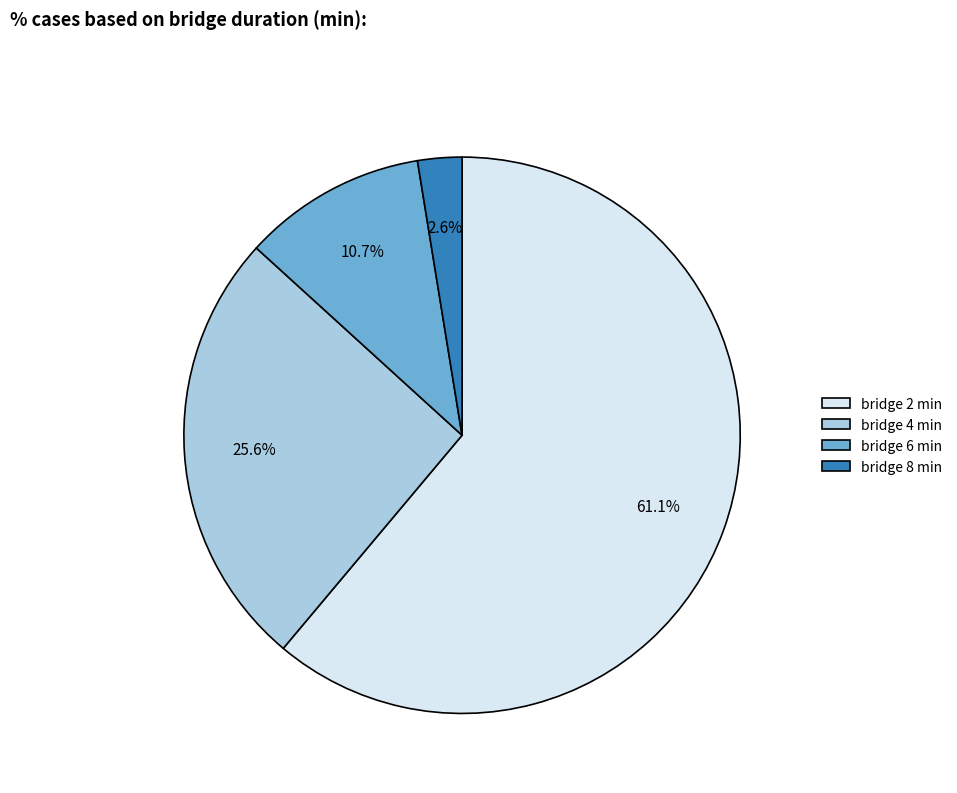

Does bridge 6 min represent more than half of the total?

No